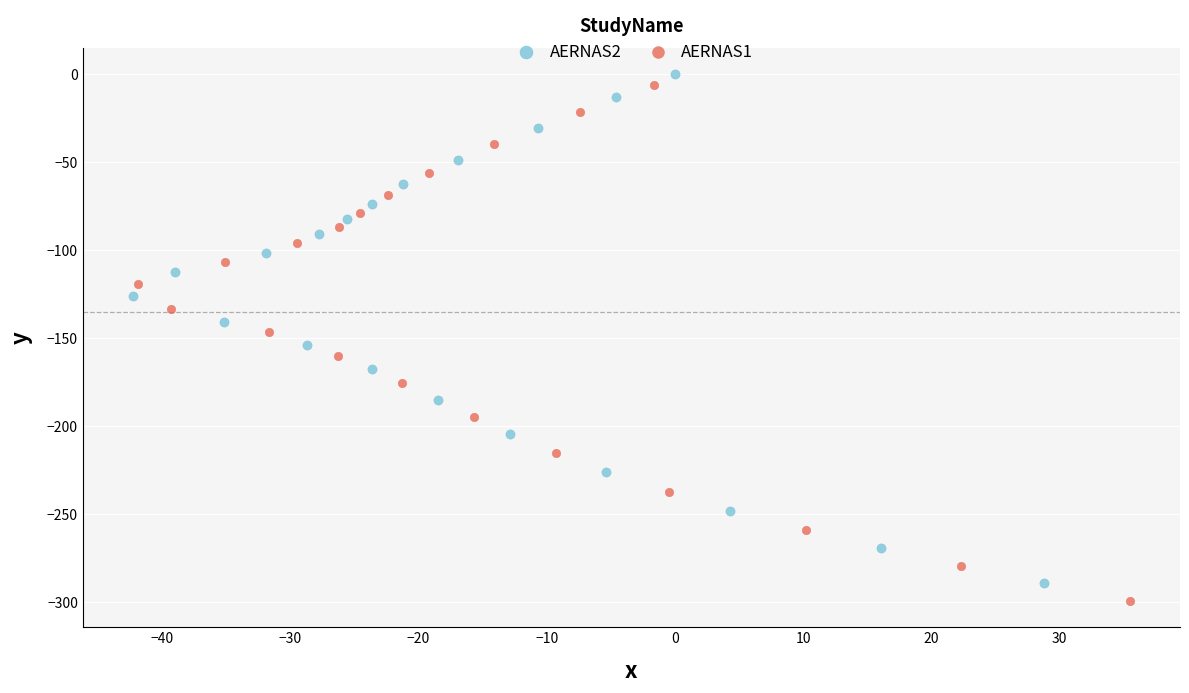

Which series reaches the minimum Y coordinate?

AERNAS1